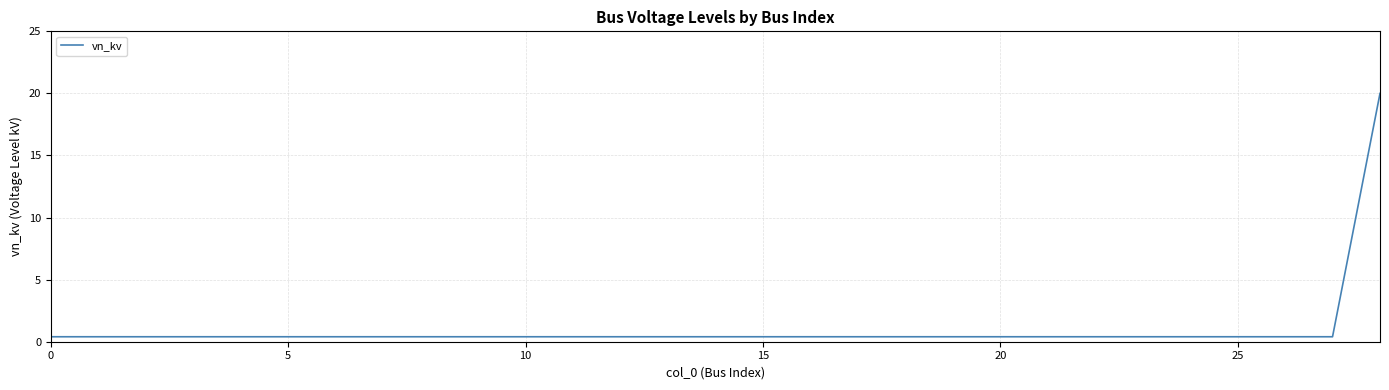

What is the greatest value displayed?

20.0